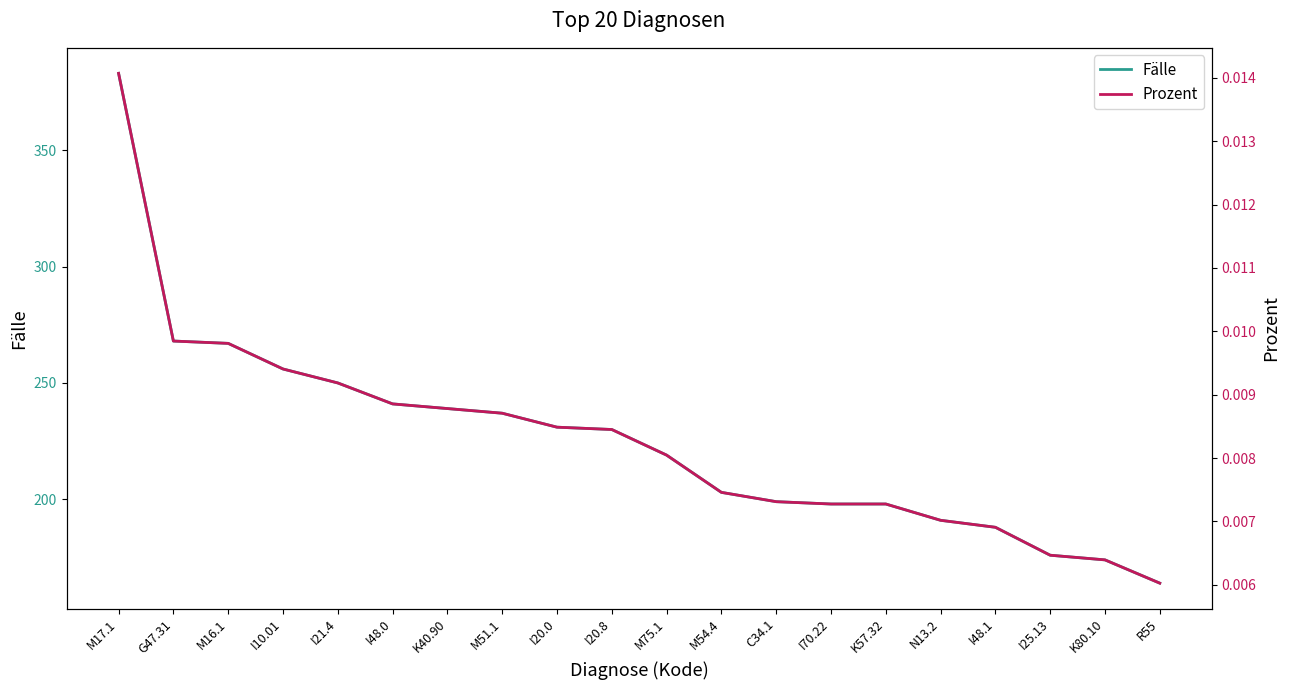

What is the maximum value shown in the chart?

383.0